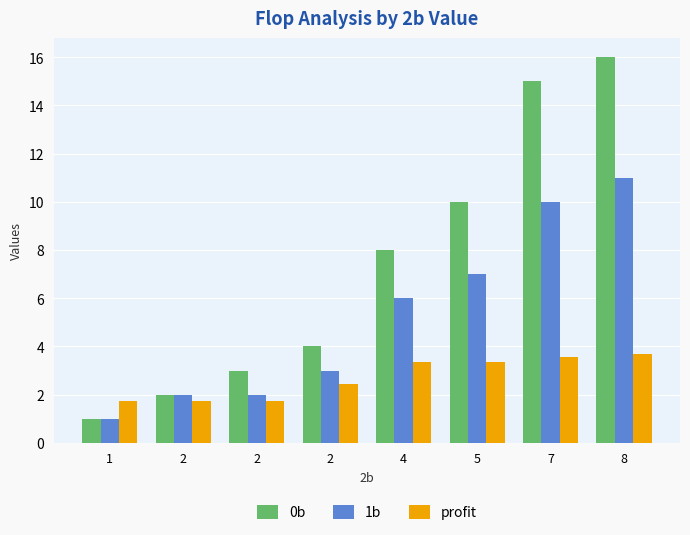

What is the sum of the profit values at 4 and 1?

5.1